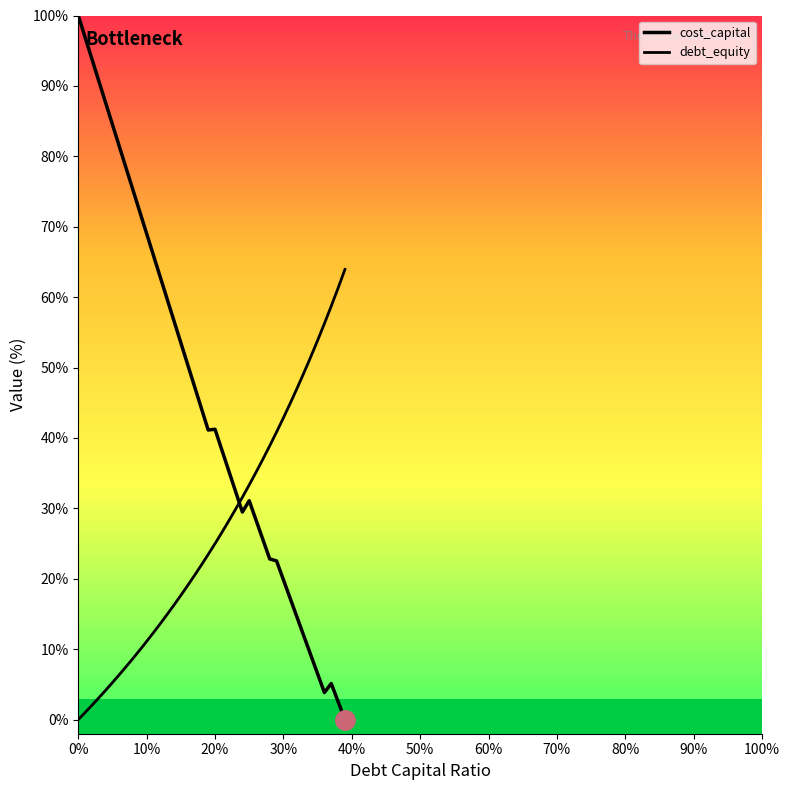

How many values in debt_equity are above zero?

39